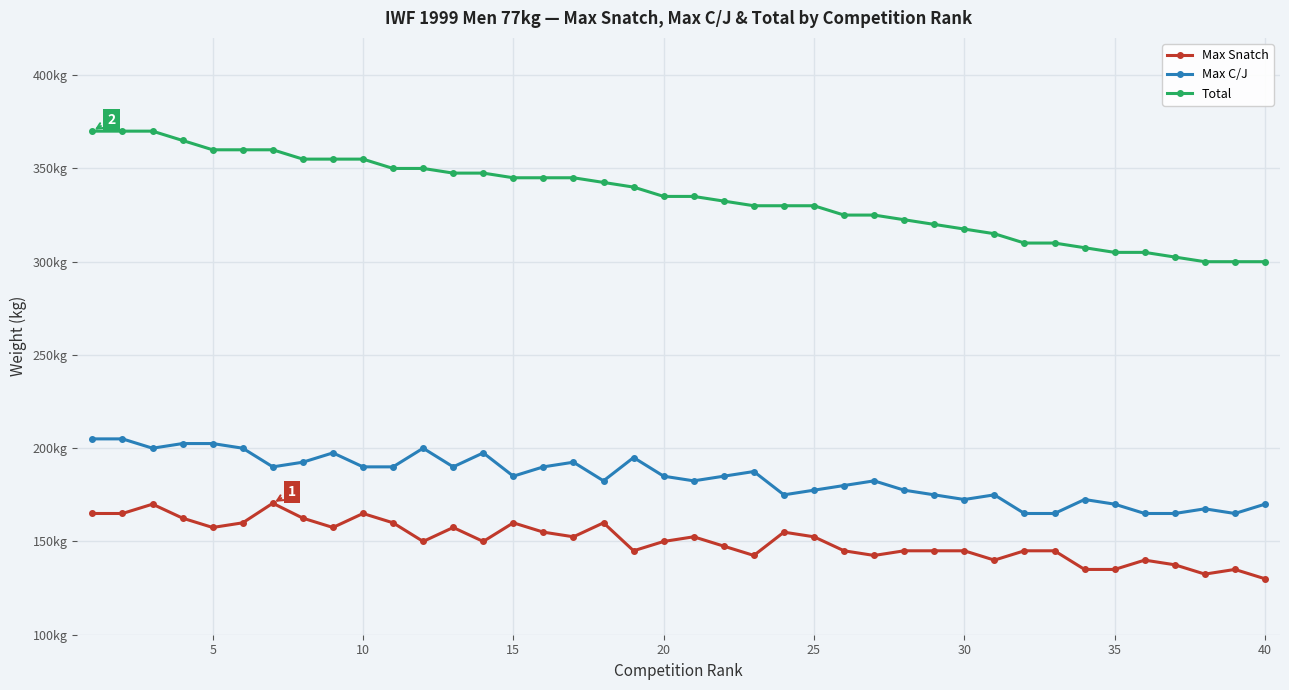

Does the chart have visible grid lines?

Yes